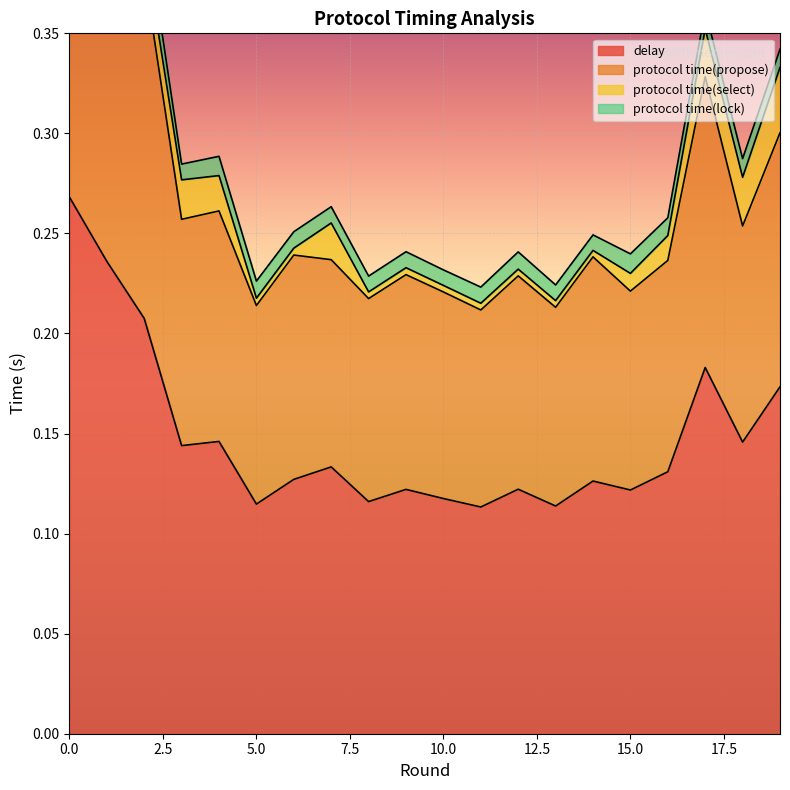

True or false: delay has more than 2 points higher than both neighbors.

True